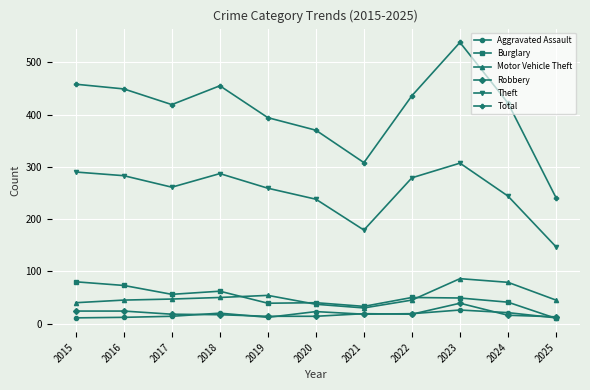

The Theft series shows 244 at 2024. True or false?

True